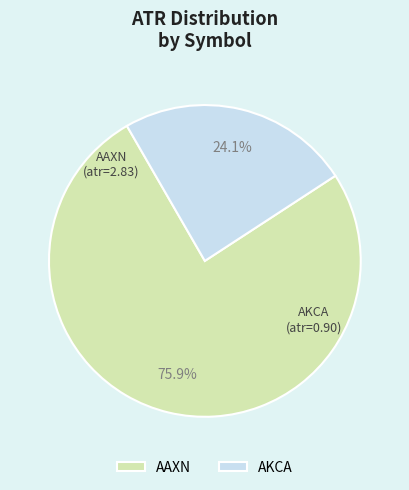

What percentage is the AKCA slice, to the nearest percent?

24%